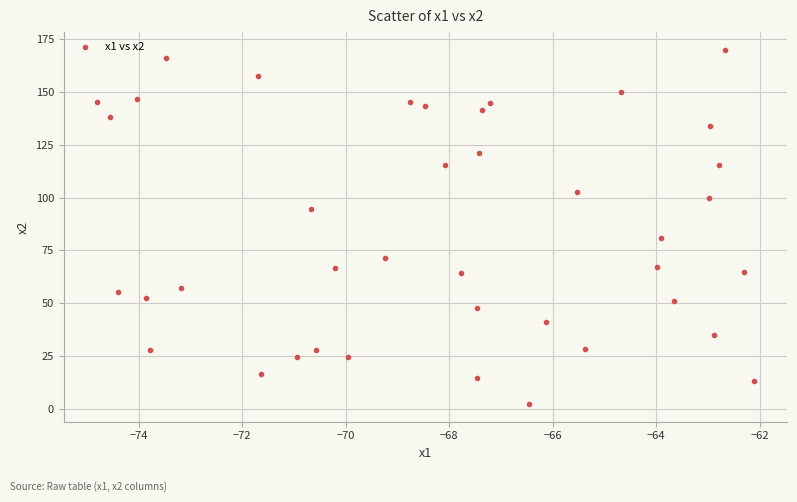

What Y value in the scatter plot is closest to 86?

80.8